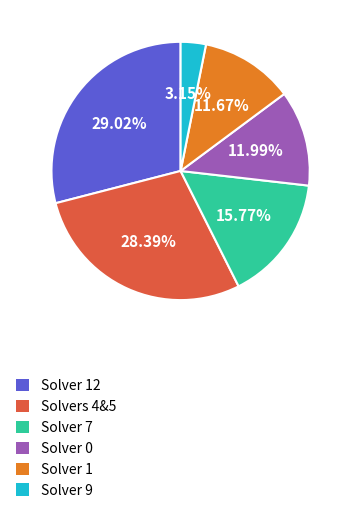

Does any single category account for the majority?

No